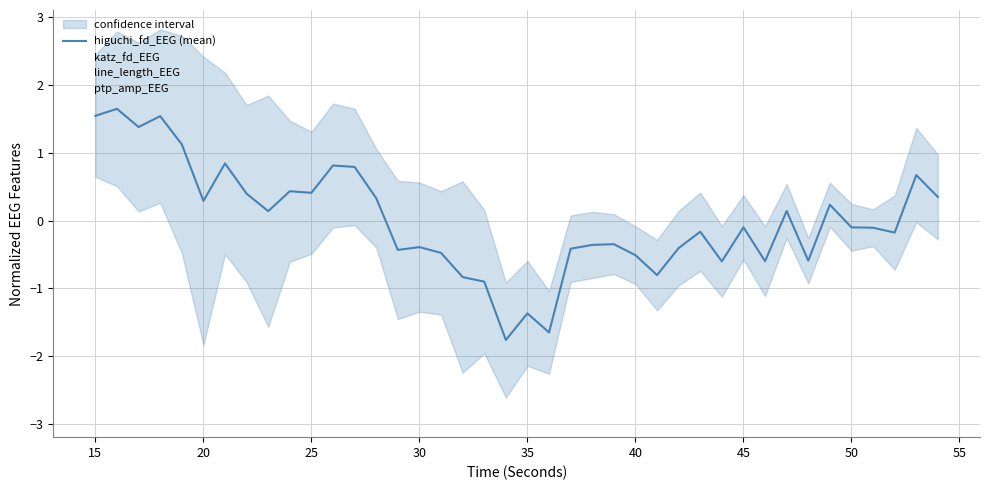

What are all the series names shown in the legend?

higuchi_fd_EEG (mean), katz_fd_EEG, line_length_EEG, ptp_amp_EEG